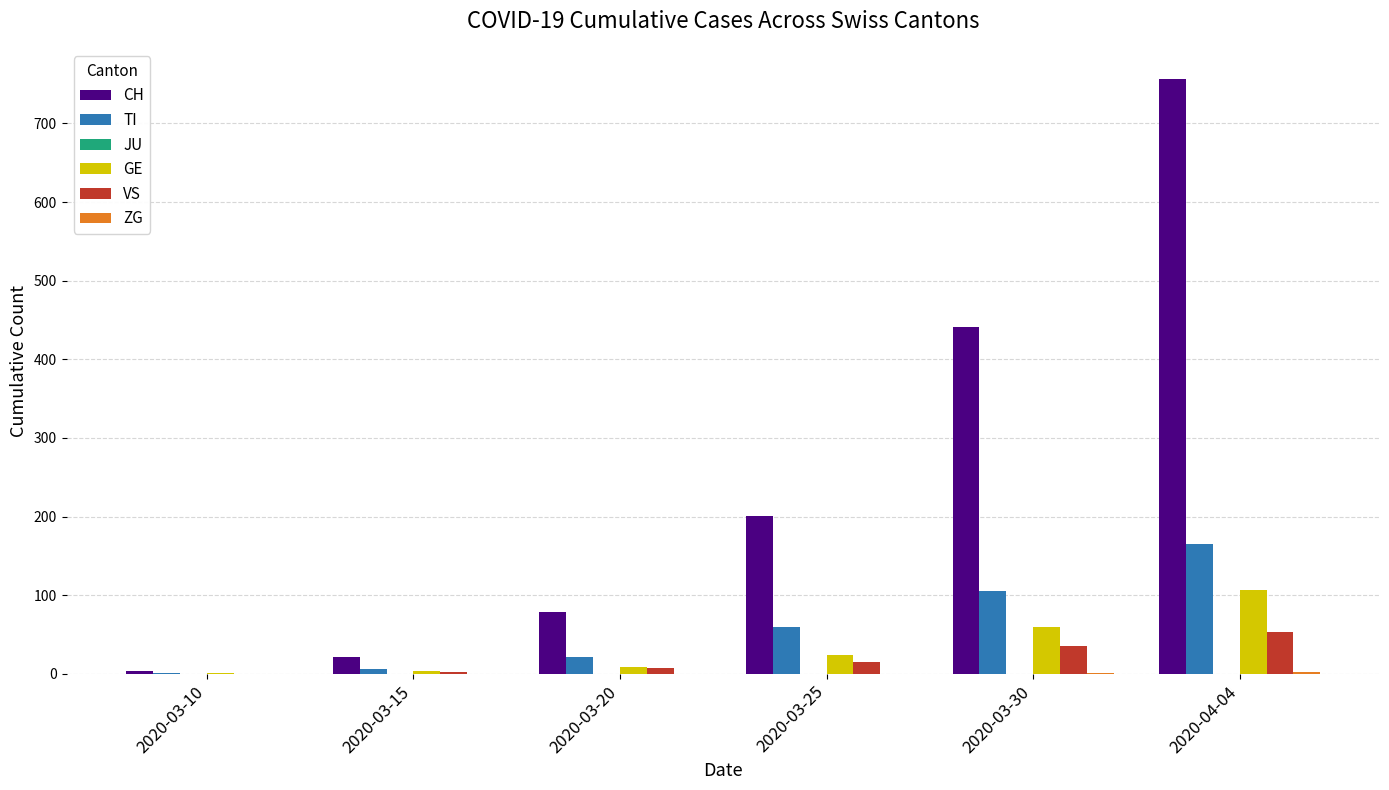

What is the sum of all VS values?

112